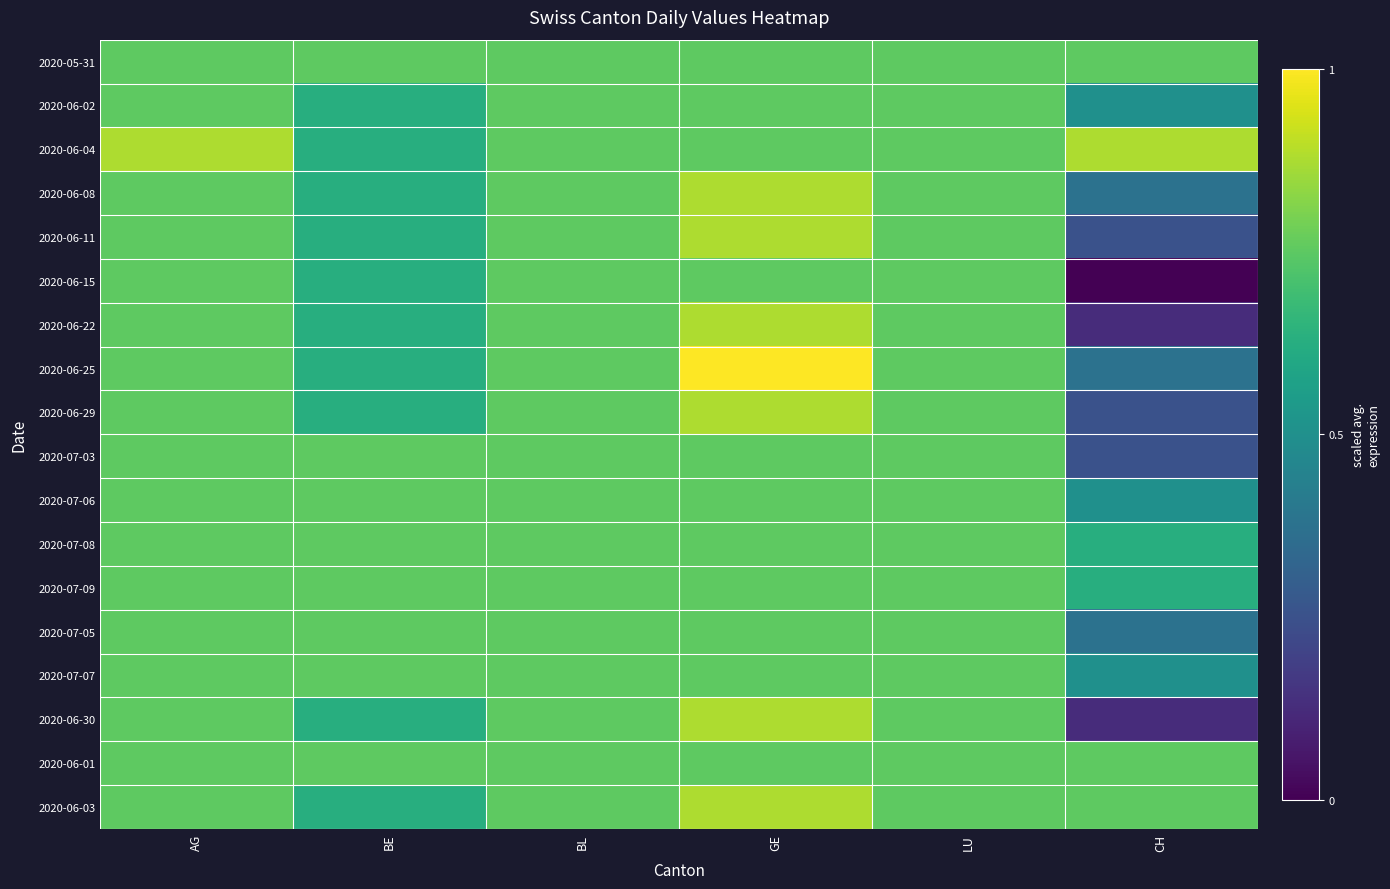

At which category does the chart reach its minimum across all series?

CH